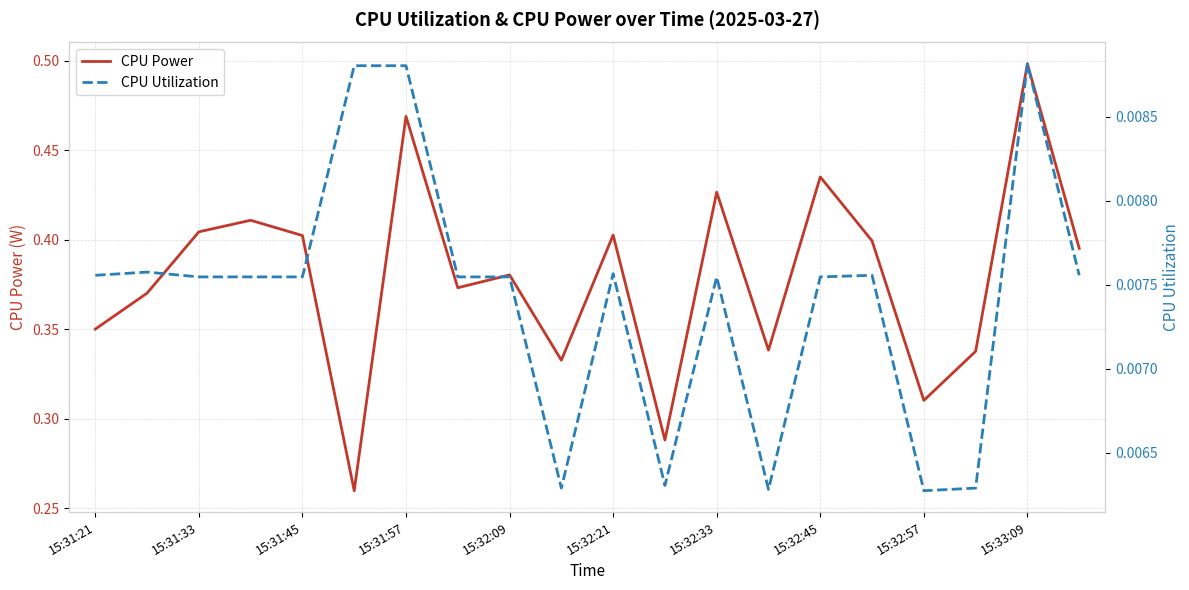

How many lines are shown in the chart?

2